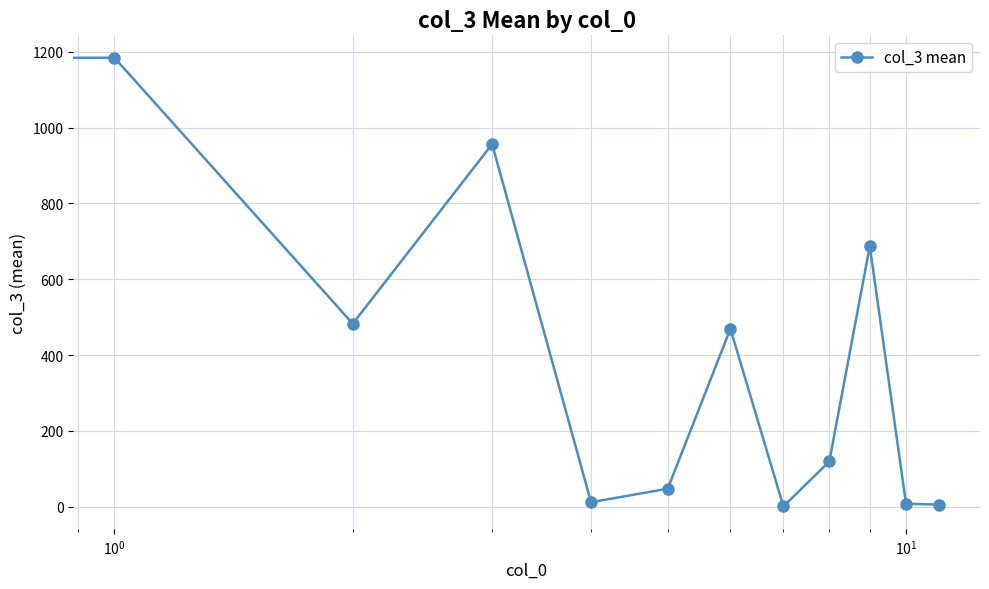

What is the value of the 6th point from the left?

47.7